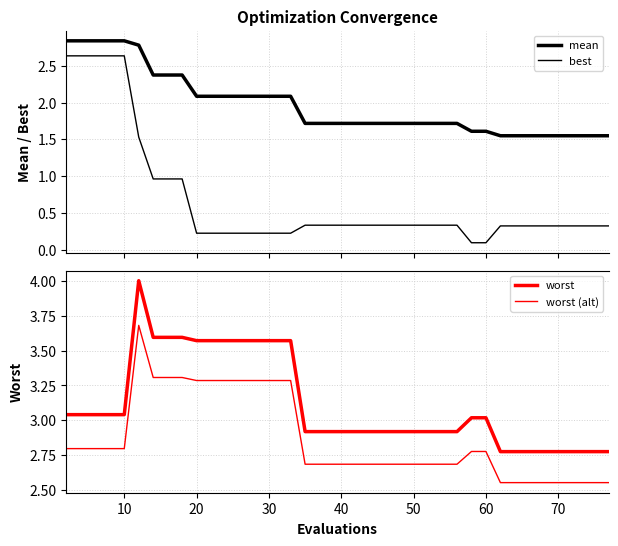

True or false: worst and best cross at least once.

False